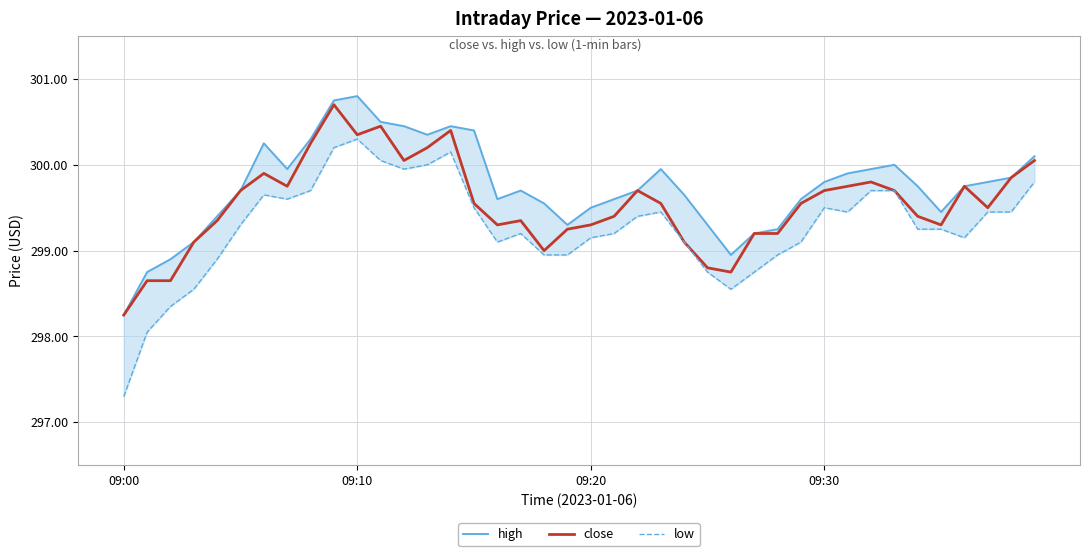

True or false: low has a value of 168.7 at 37.

False